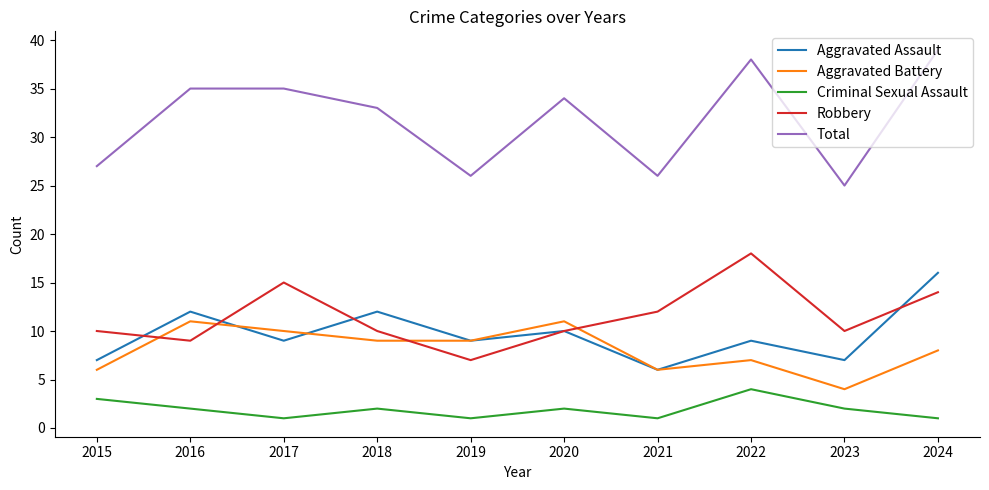

How many categories are shown in the chart?

10